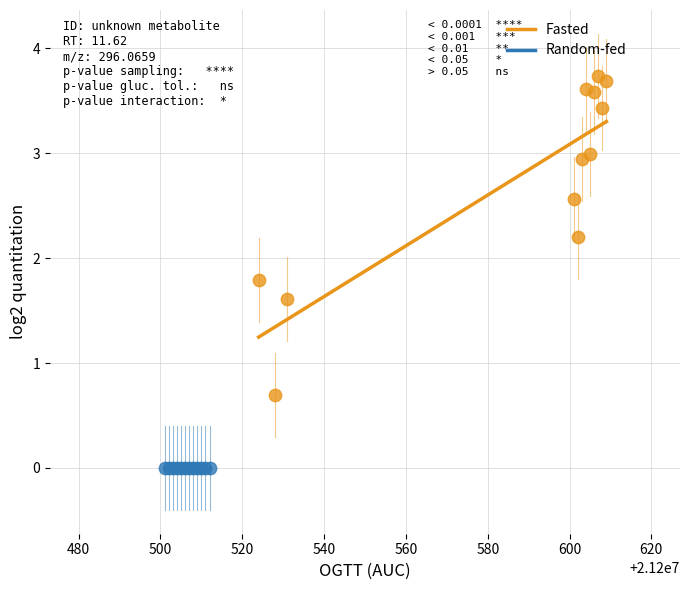

What are all the series names shown in the legend?

Fasted, Random-fed